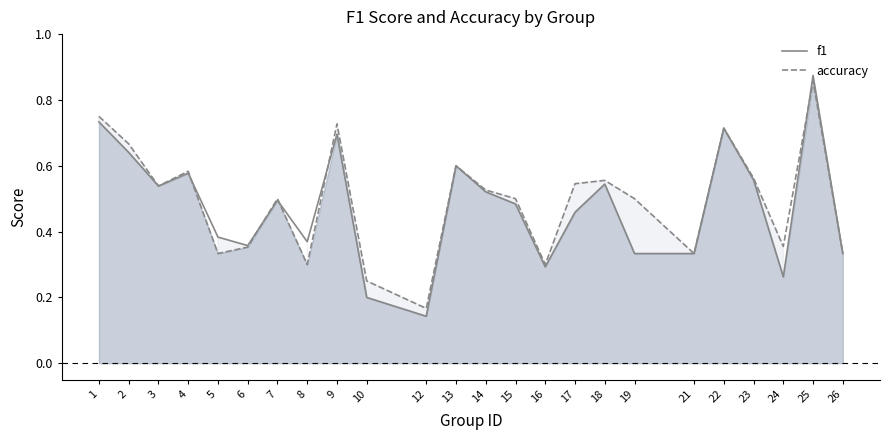

Does the chart display data point markers on the line(s)?

No